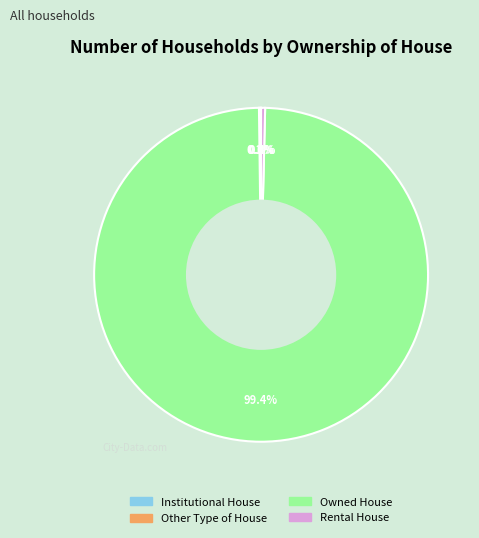

What is the total percentage of Rental House and Owned House?

99.8%